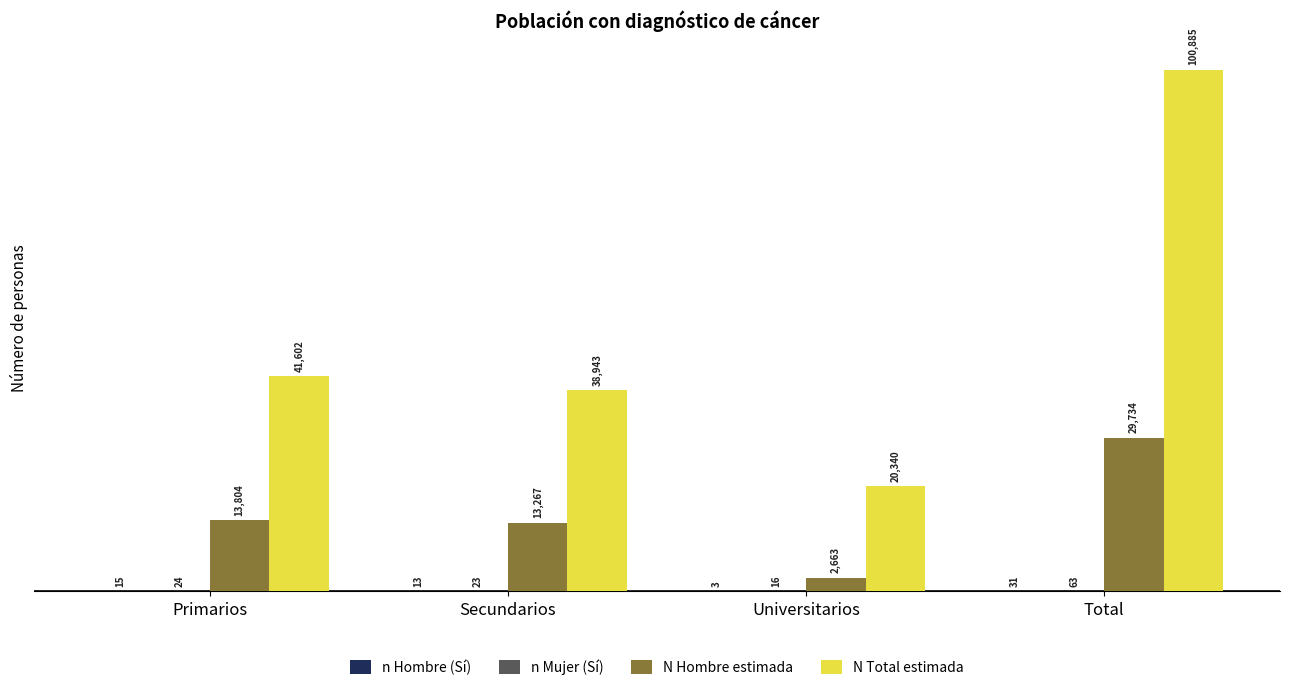

Read the N Hombre estimada value at Total, to the nearest 10.

29730